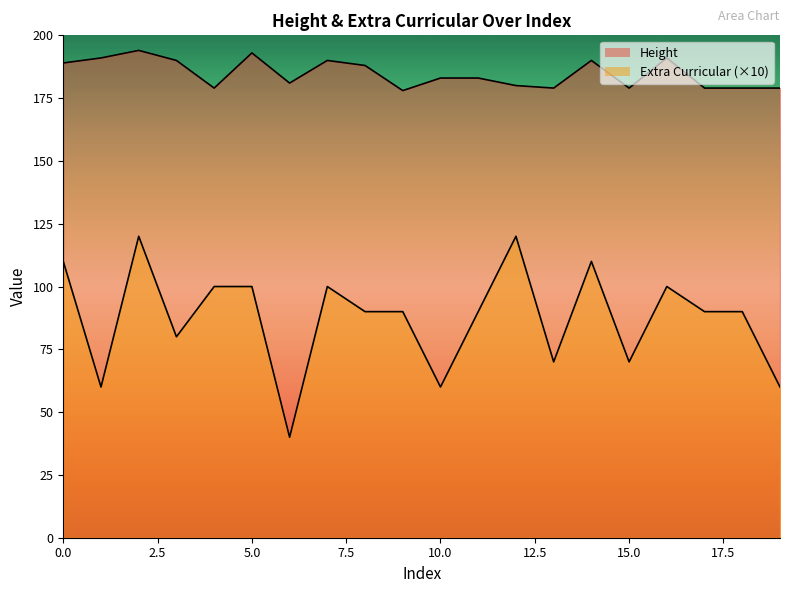

What is the difference between the maximum and second lowest values in the Extra Curricular series?

60